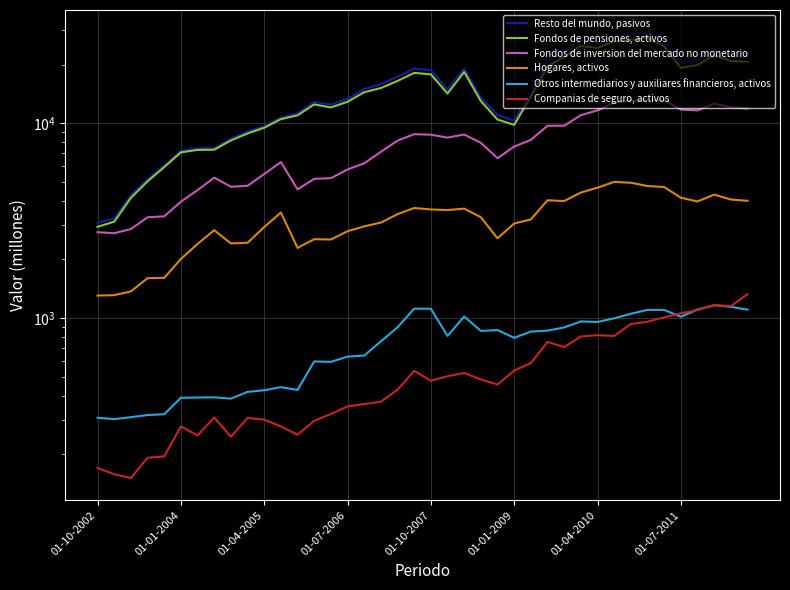

The value of Hogares, activos at 8 is 2416. True or false?

True